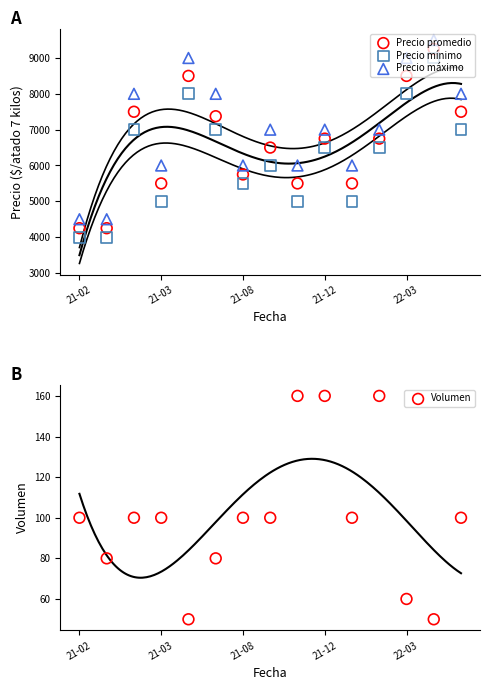

Which series has the widest spread of Y values?

Precio promedio